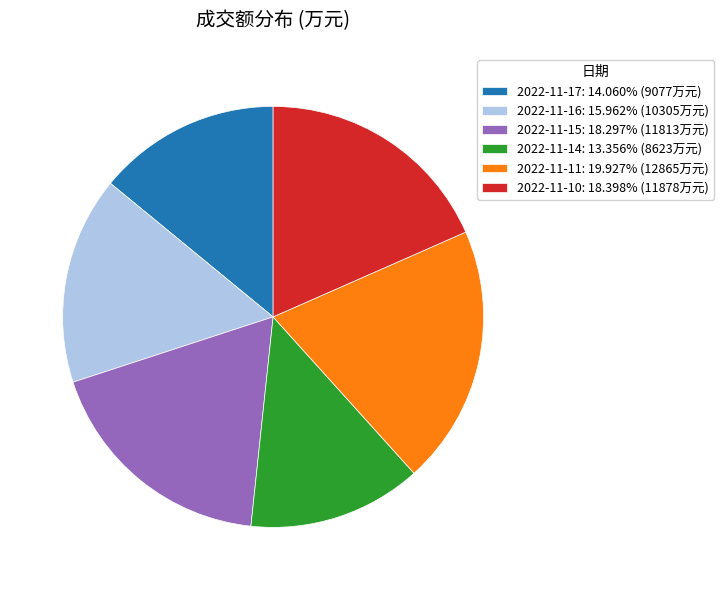

What is the largest slice in the pie chart?

2022-11-11